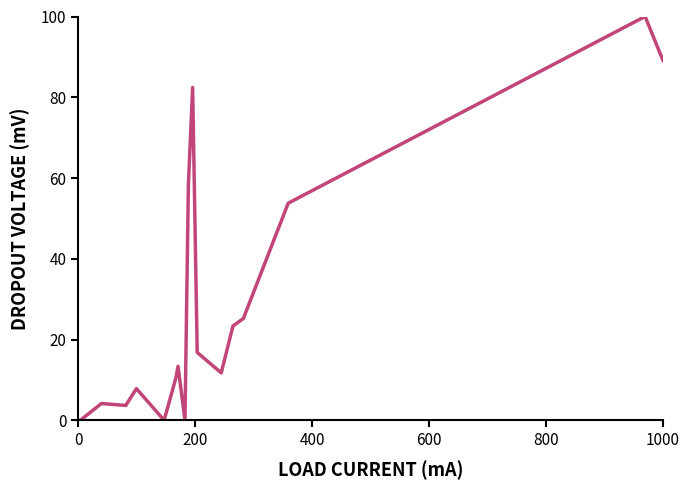

What is the maximum value shown in the chart?

100.0